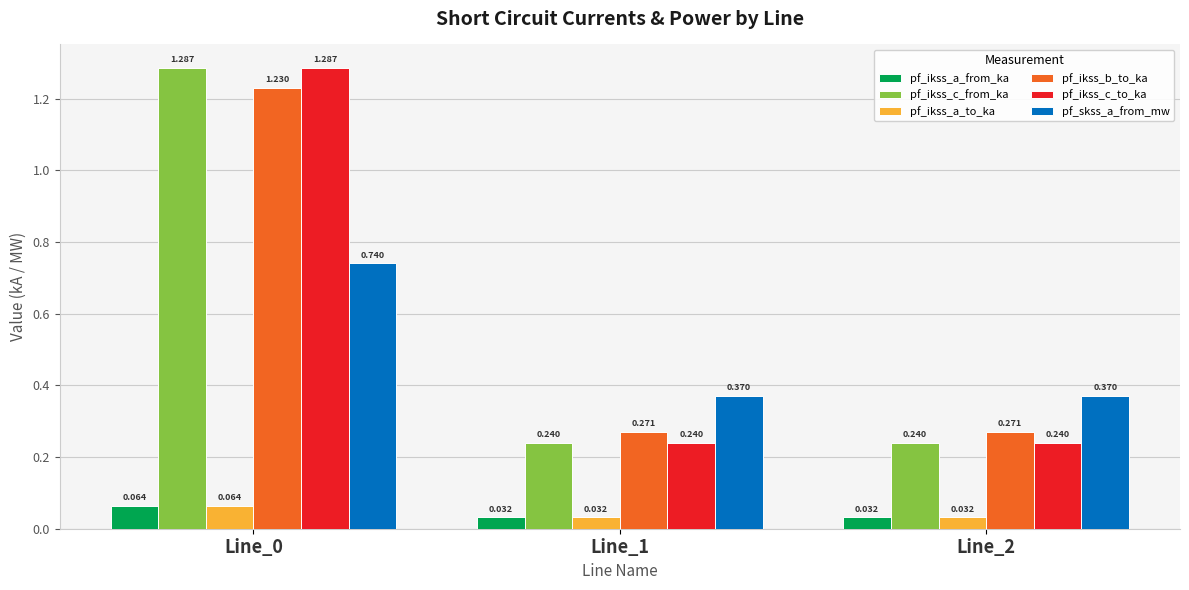

Which series has the largest total across all categories?

pf_ikss_b_to_ka